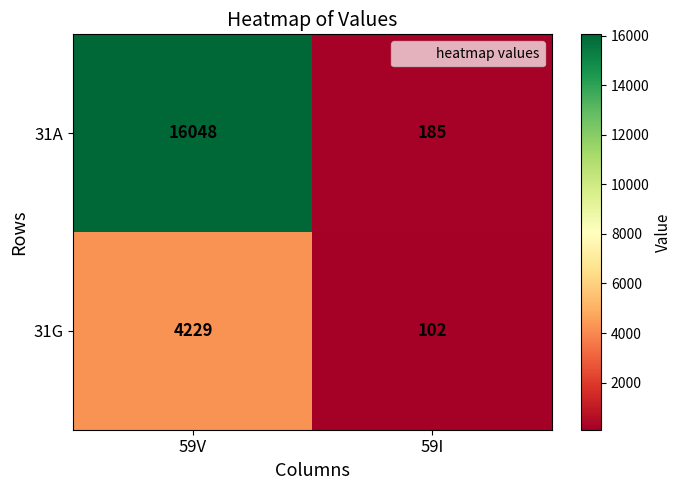

What is the maximum value for 31A?

16048